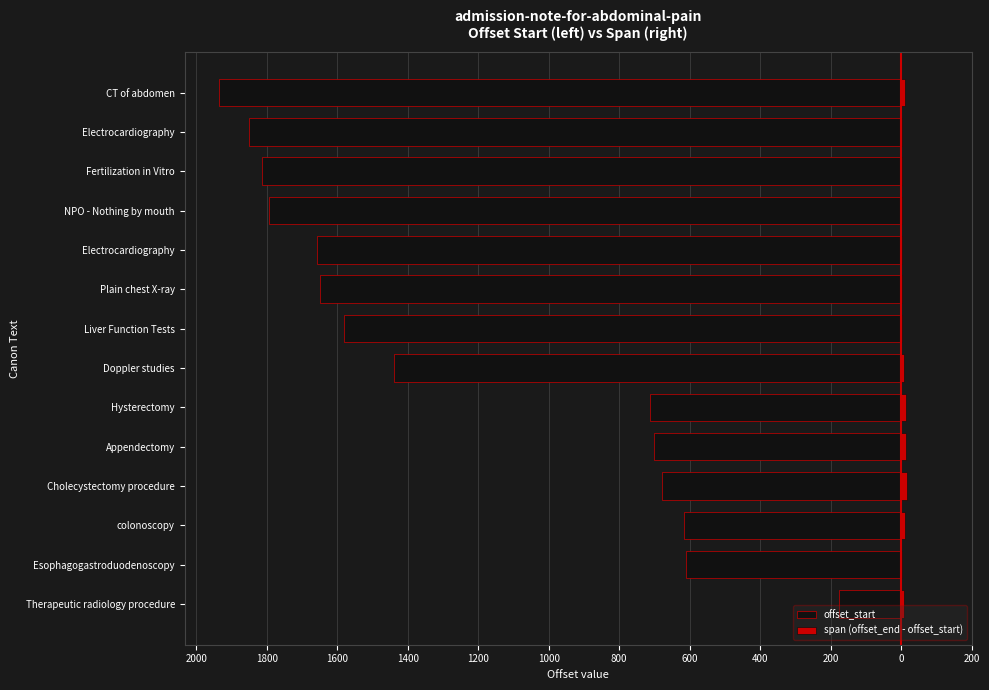

List the series in order of their overall mean, lowest first.

offset_start, span (offset_end - offset_start)